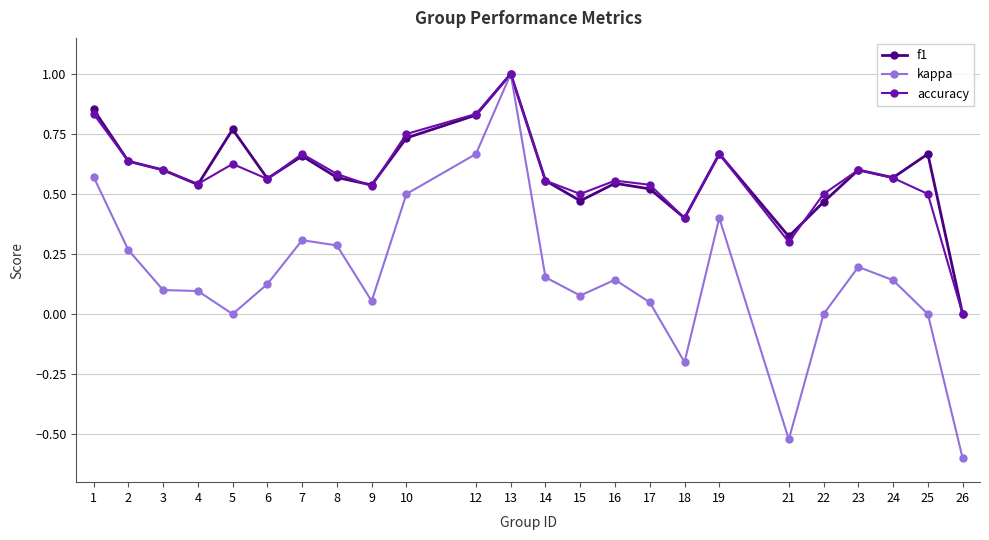

Is it true that kappa equals 0.4 at 19?

True